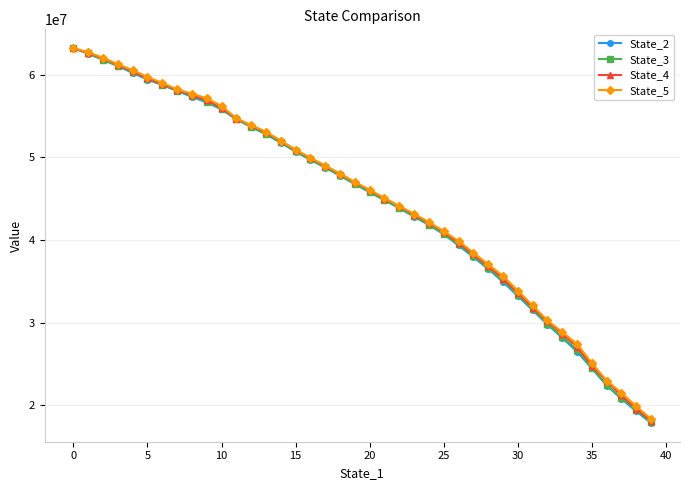

Which series has the widest spread of values?

State_2